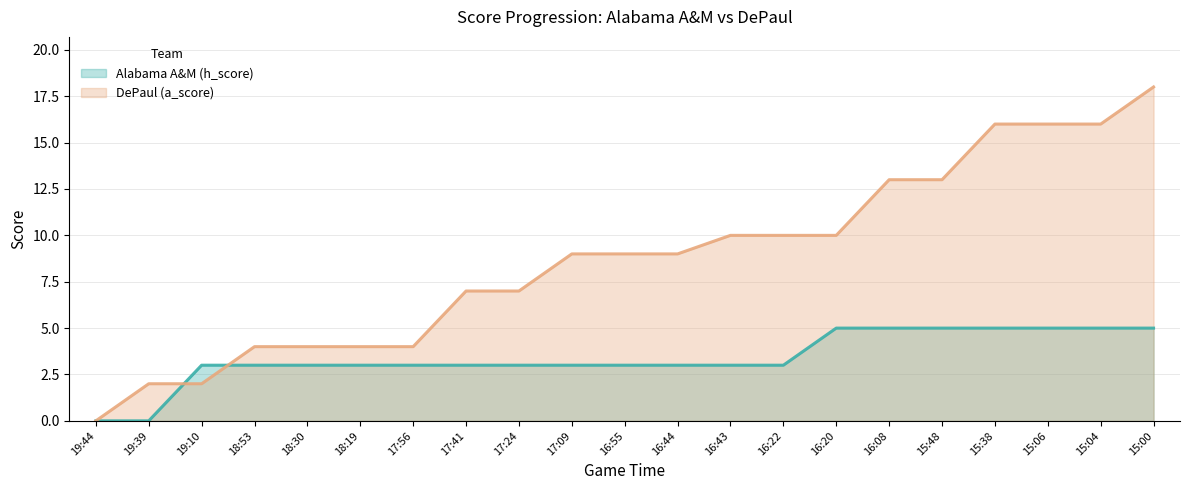

List the series in order of their peak value, lowest first.

Alabama A&M (h_score), DePaul (a_score)